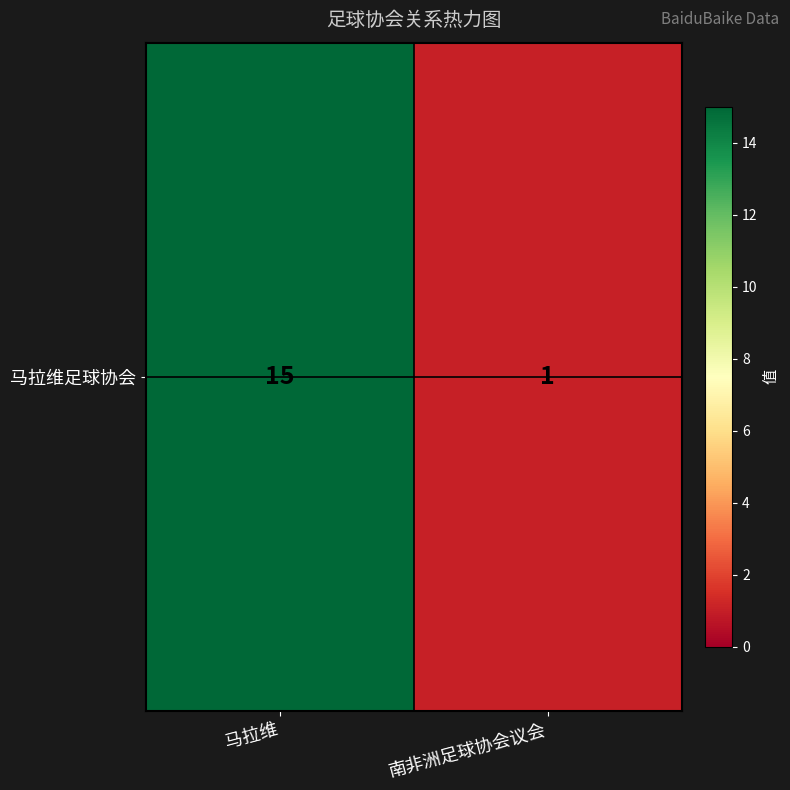

Between 南非洲足球协会议会 and 马拉维, which is larger?

马拉维